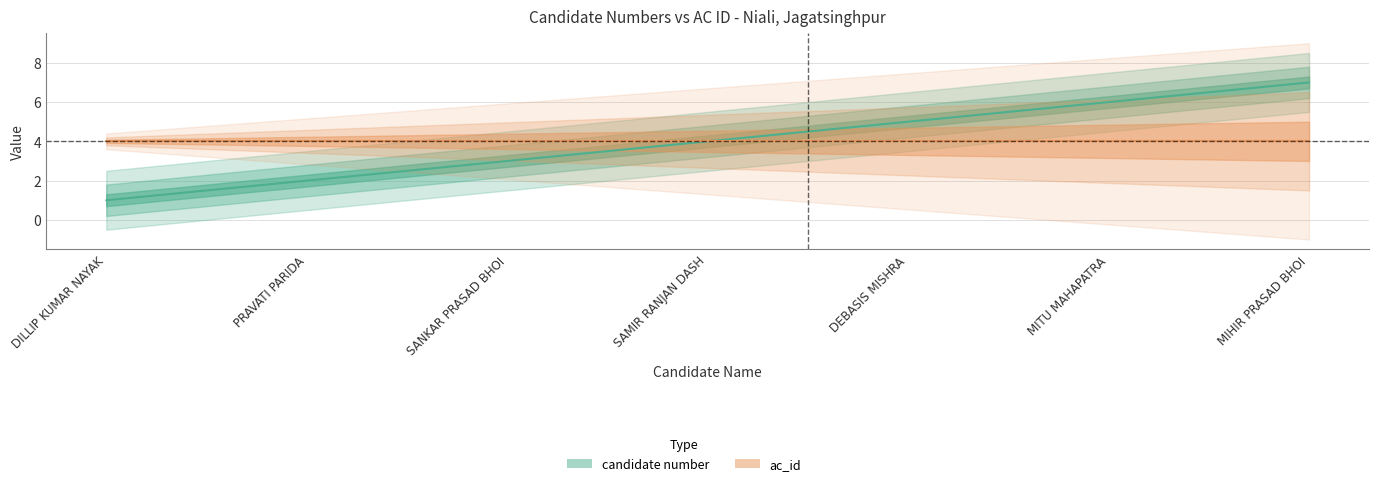

What is the greatest value displayed?

7